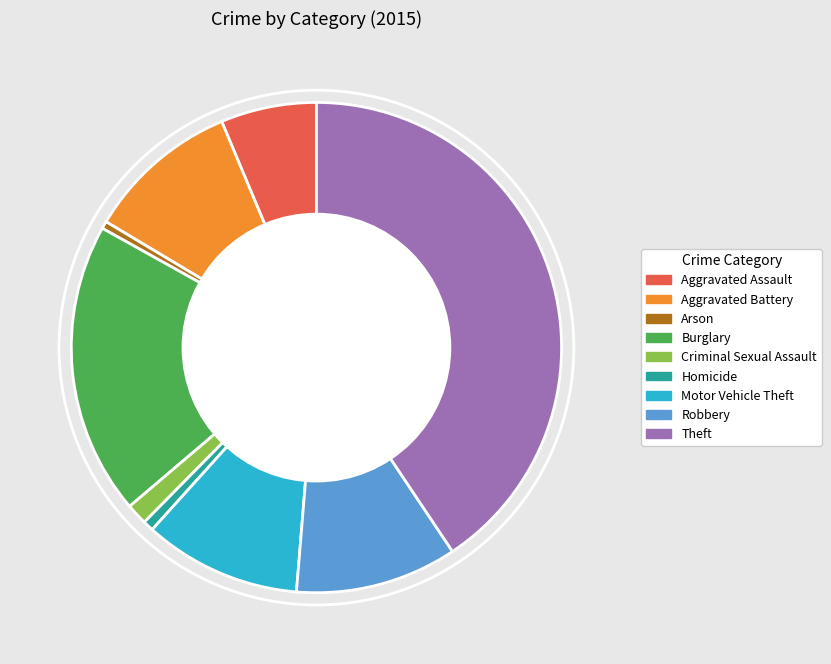

Combined, do Arson and Theft account for over 50%?

No